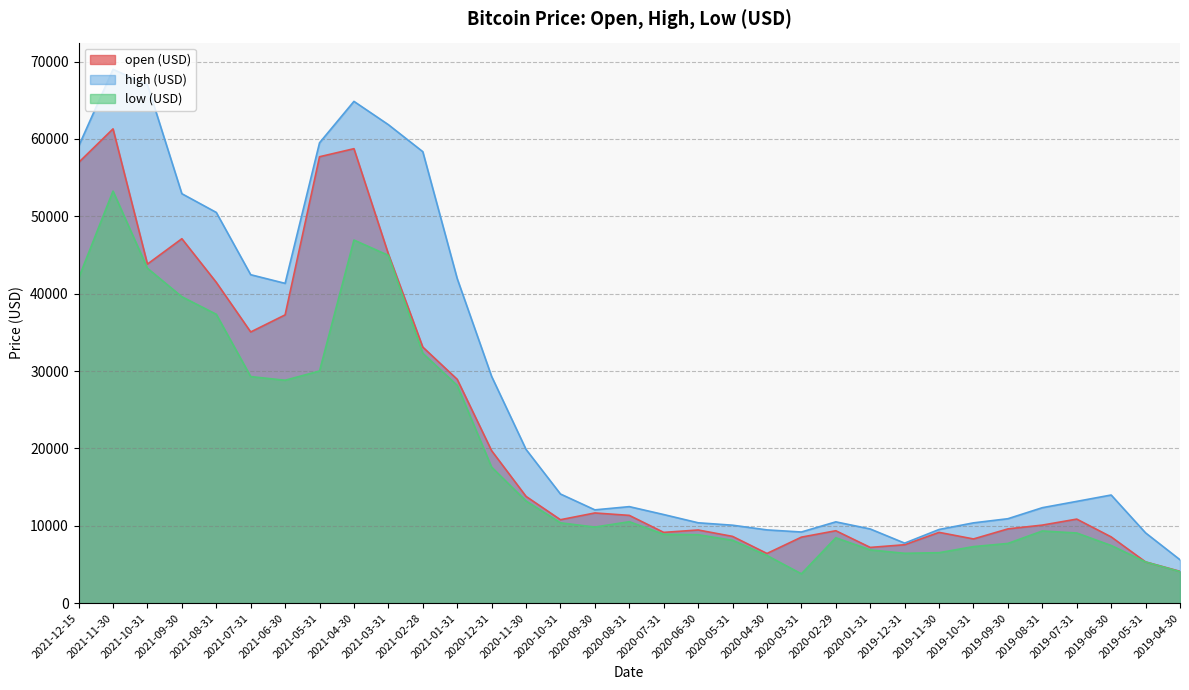

Reading right to left, list all the values displayed in this chart.

open (USD): 2019-04-30=4102.4	2019-05-31=5321.9	2019-06-30=8555.0	2019-07-31=10854.1	2019-08-31=10080.5	2019-09-30=9588.7	2019-10-31=8290.0	2019-11-30=9140.9	2019-12-31=7540.6	2020-01-31=7195.2	2020-02-29=9351.7	2020-03-31=8523.6	2020-04-30=6412.1	2020-05-31=8620.0	2020-06-30=9448.3	2020-07-31=9138.1	2020-08-31=11335.5	2020-09-30=11649.5	2020-10-31=10776.6	2020-11-30=13791.0	2020-12-31=19695.9	2021-01-31=28923.6	2021-02-28=33093.0	2021-03-31=45134.1	2021-04-30=58739.5	2021-05-31=57697.2	2021-06-30=37253.8	2021-07-31=35045.0	2021-08-31=41461.8	2021-09-30=47100.9	2021-10-31=43820.0	2021-11-30=61299.8	2021-12-15=56950.6
high (USD): 2019-04-30=5600.0	2019-05-31=9074.3	2019-06-30=13970.0	2019-07-31=13147.1	2019-08-31=12330.7	2019-09-30=10905.9	2019-10-31=10370.0	2019-11-30=9513.7	2019-12-31=7750.0	2020-01-31=9578.0	2020-02-29=10500.0	2020-03-31=9188.0	2020-04-30=9460.0	2020-05-31=10067.0	2020-06-30=10380.0	2020-07-31=11444.0	2020-08-31=12468.0	2020-09-30=12050.9	2020-10-31=14100.0	2020-11-30=19863.2	2020-12-31=29300.0	2021-01-31=41950.0	2021-02-28=58352.8	2021-03-31=61844.0	2021-04-30=64854.0	2021-05-31=59500.0	2021-06-30=41330.0	2021-07-31=42448.0	2021-08-31=50500.0	2021-09-30=52920.0	2021-10-31=67000.0	2021-11-30=69000.0	2021-12-15=59053.6
low (USD): 2019-04-30=4067.0	2019-05-31=5316.2	2019-06-30=7444.6	2019-07-31=9060.0	2019-08-31=9320.0	2019-09-30=7710.0	2019-10-31=7300.0	2019-11-30=6515.0	2019-12-31=6435.0	2020-01-31=6871.0	2020-02-29=8445.0	2020-03-31=3782.1	2020-04-30=6150.1	2020-05-31=8117.0	2020-06-30=8833.0	2020-07-31=8893.0	2020-08-31=10518.5	2020-09-30=9825.0	2020-10-31=10374.0	2020-11-30=13195.0	2020-12-31=17572.3	2021-01-31=28130.0	2021-02-28=32296.2	2021-03-31=44950.5	2021-04-30=46930.0	2021-05-31=30000.0	2021-06-30=28805.0	2021-07-31=29278.0	2021-08-31=37332.7	2021-09-30=39600.0	2021-10-31=43283.0	2021-11-30=53256.6	2021-12-15=42000.3